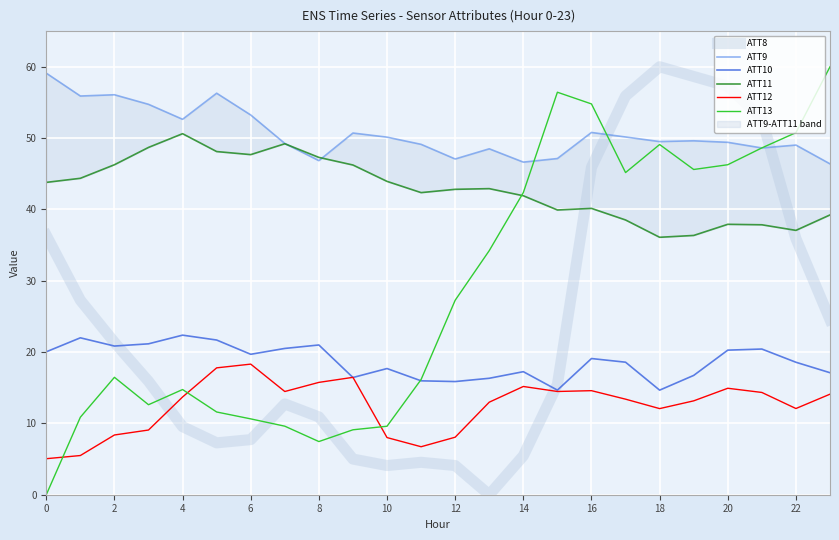

How many intersections are there between ATT12 and ATT10?

2